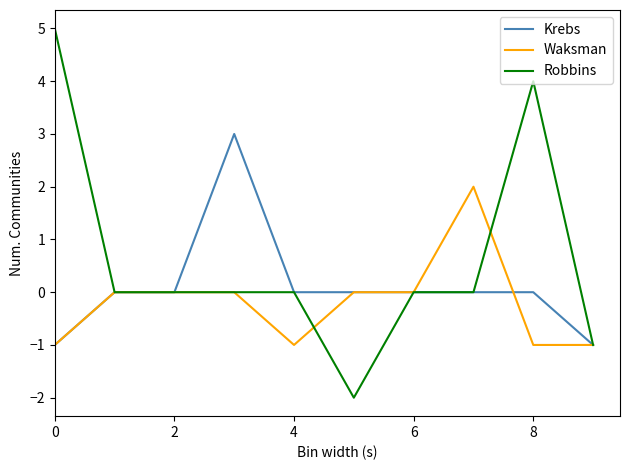

Which series has the widest spread of values?

Robbins